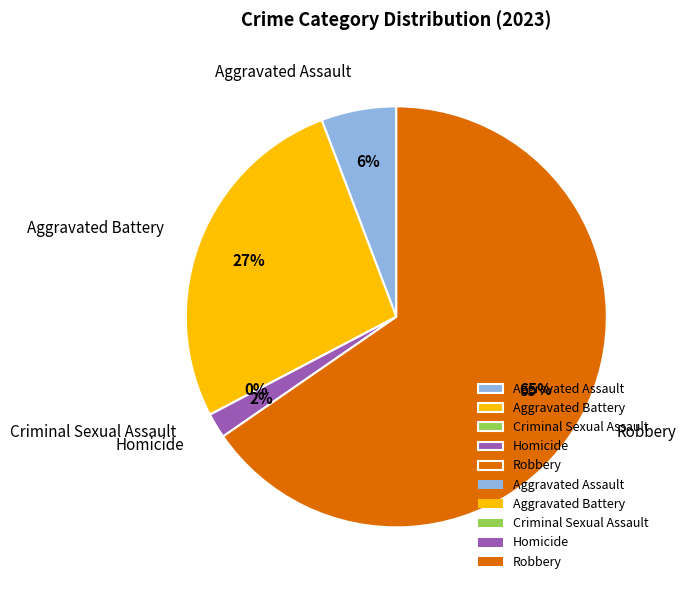

Rank the categories by value from highest to lowest.

Robbery, Aggravated Battery, Aggravated Assault, Homicide, Criminal Sexual Assault